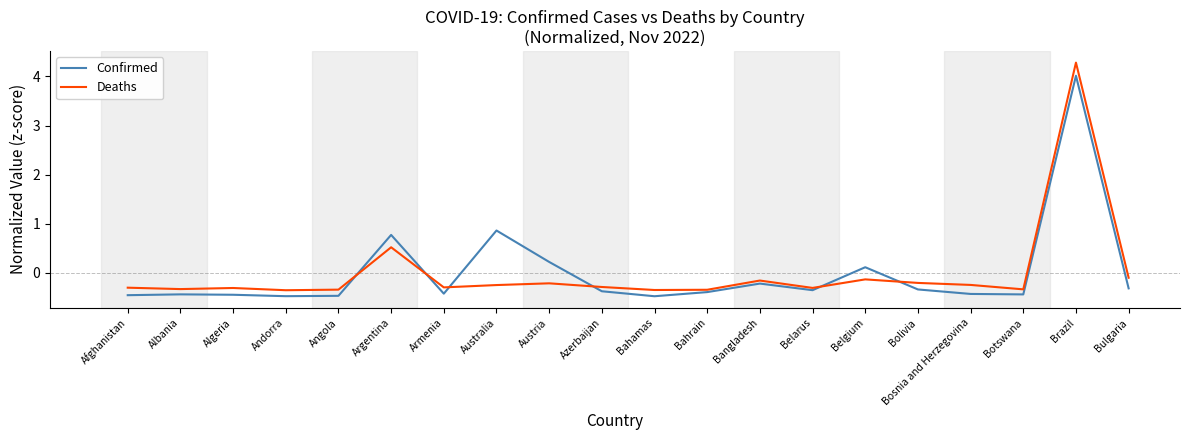

What is the difference between the highest and lowest values at Argentina?

0.3